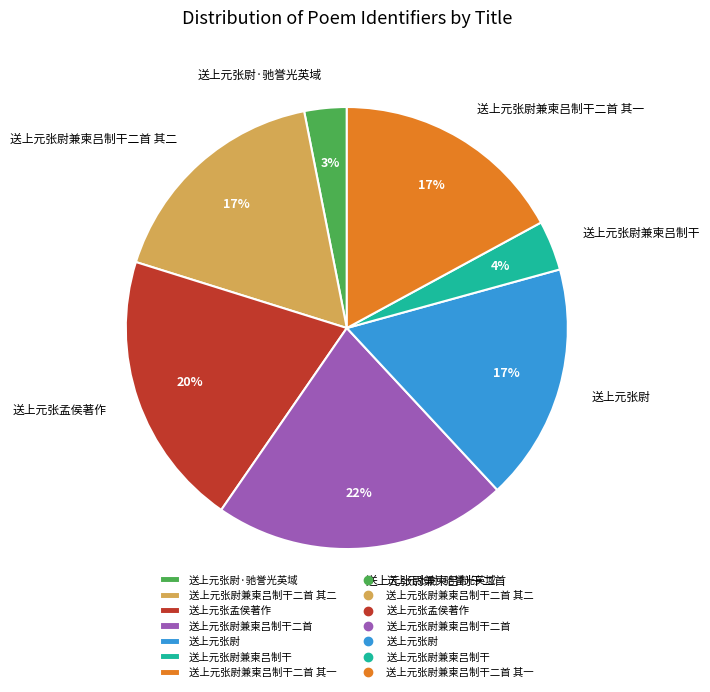

Do 送上元张尉兼柬吕制干二首 其一 and 送上元张尉兼柬吕制干二首 together represent more than half of the pie?

No